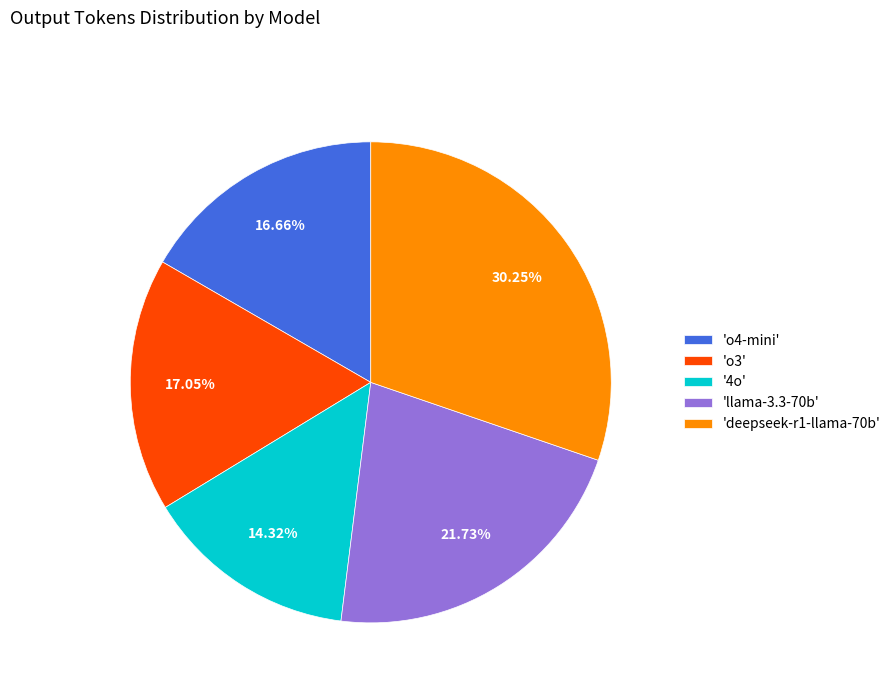

Do 'llama-3.3-70b' and 'o3' together represent more than half of the pie?

No